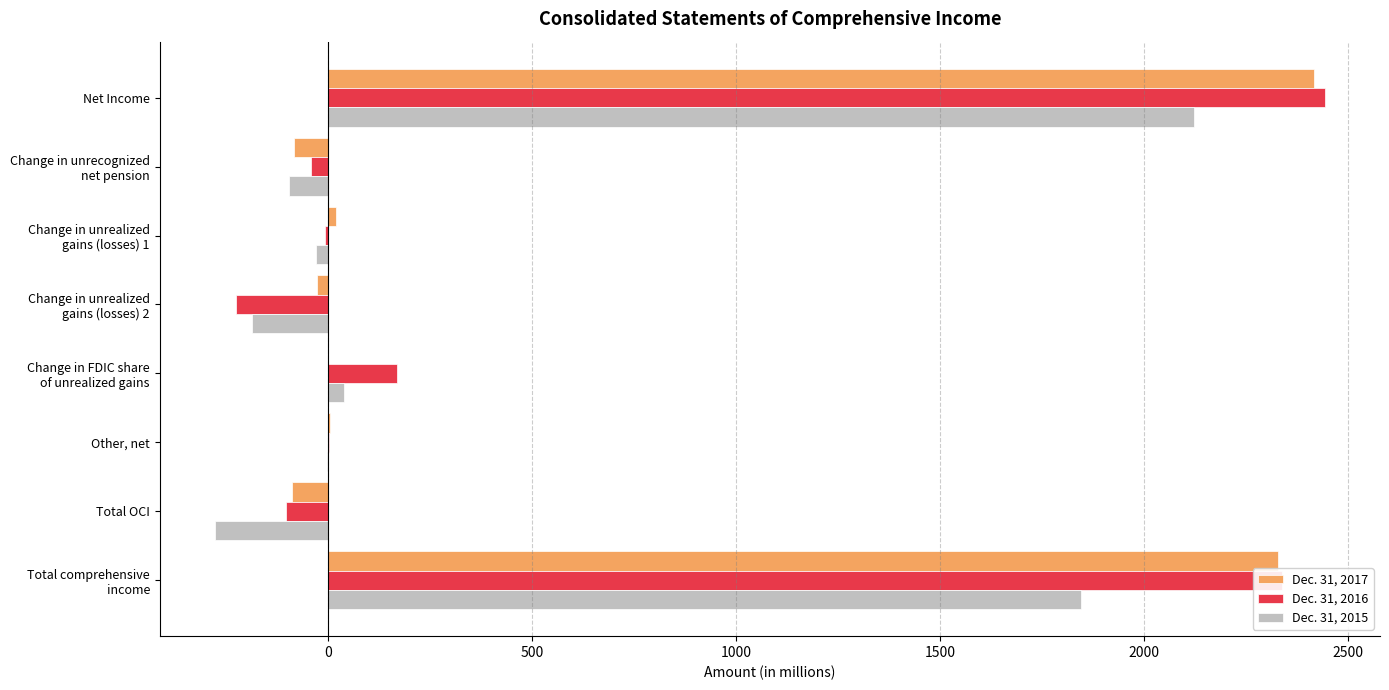

At which category is the sum across all series the highest?

Net Income